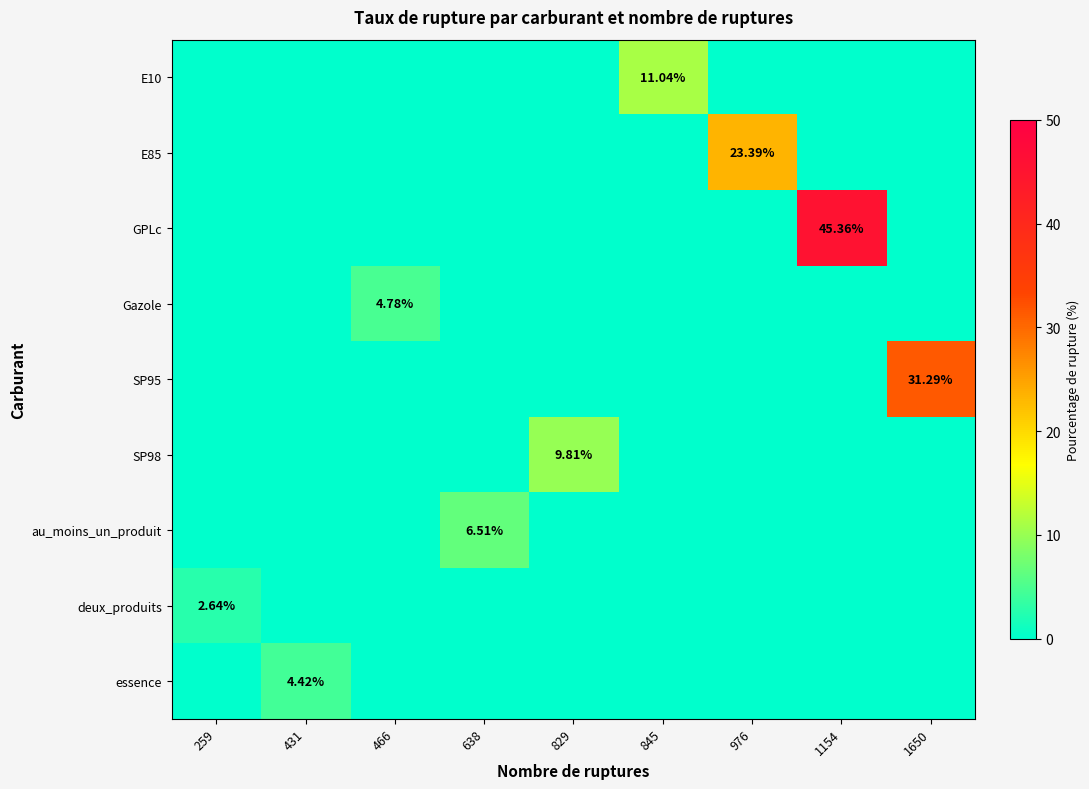

At 1650, list the series in order from largest to smallest.

SP95, E10, E85, GPLc, Gazole, SP98, au_moins_un_produit, deux_produits, essence